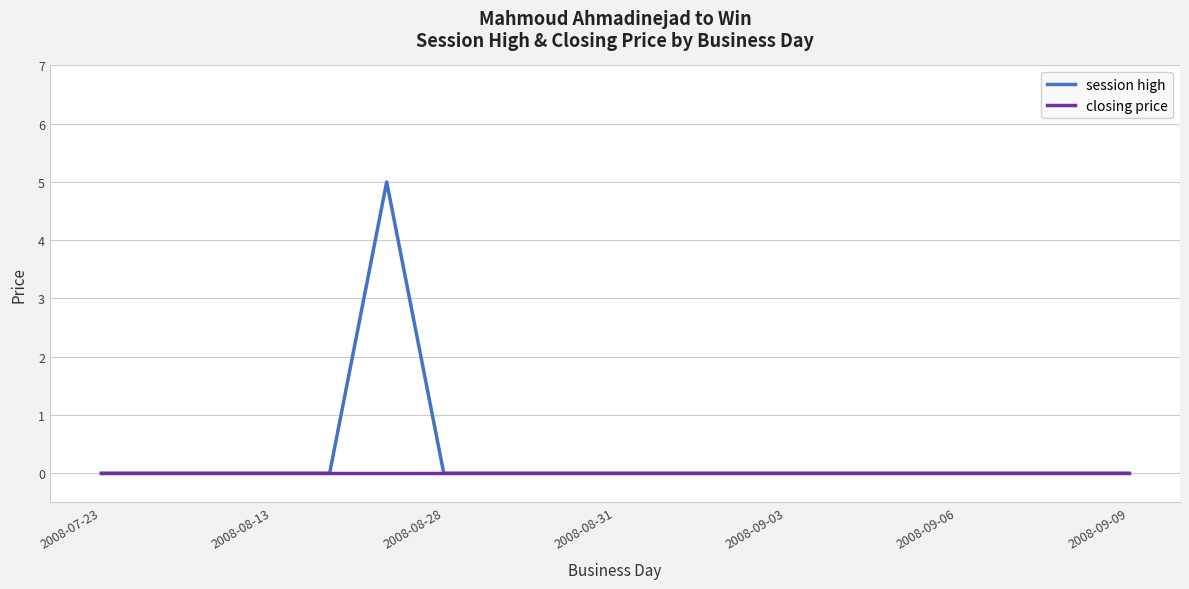

Which series has the largest range (max minus min)?

session high